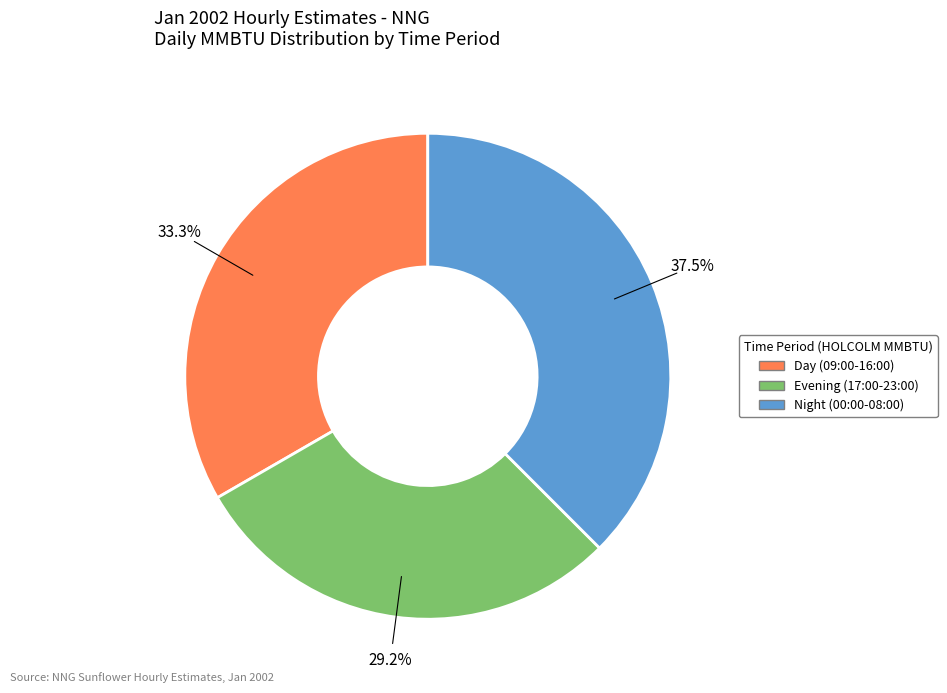

Which slice is the largest?

Night (00:00-08:00)